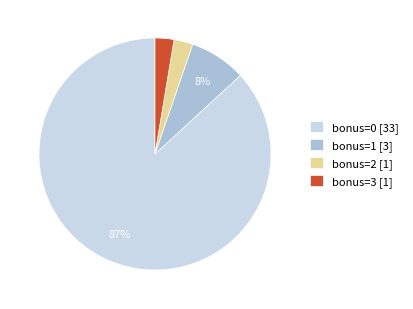

Combined, do bonus=1 [3] and bonus=2 [1] account for over 50%?

No